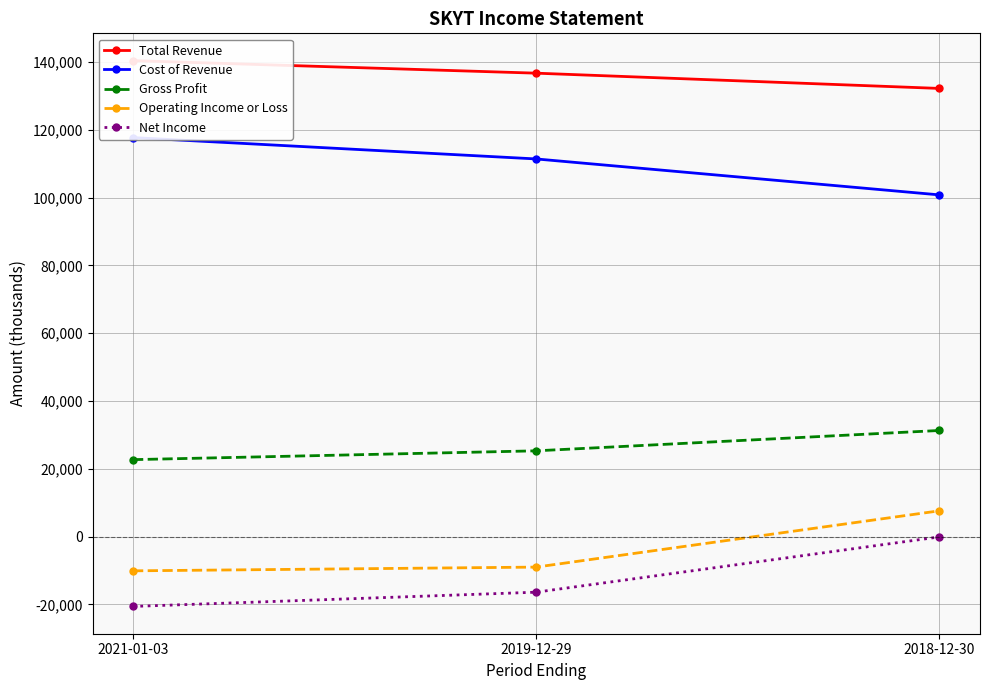

What is the difference between the highest and lowest values at 2018-12-30?

132300